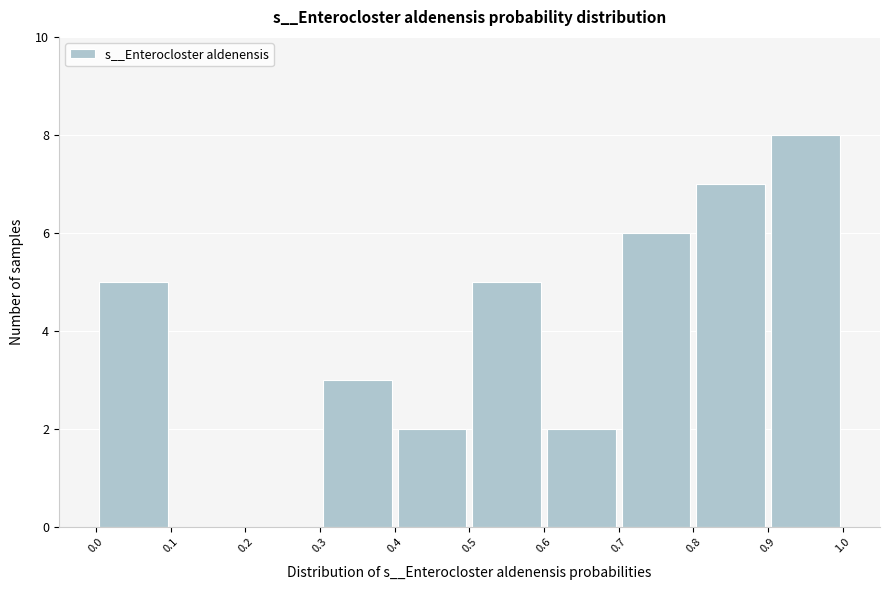

Over which range of the x-axis is the bar tallest?

0.9 to 1.0